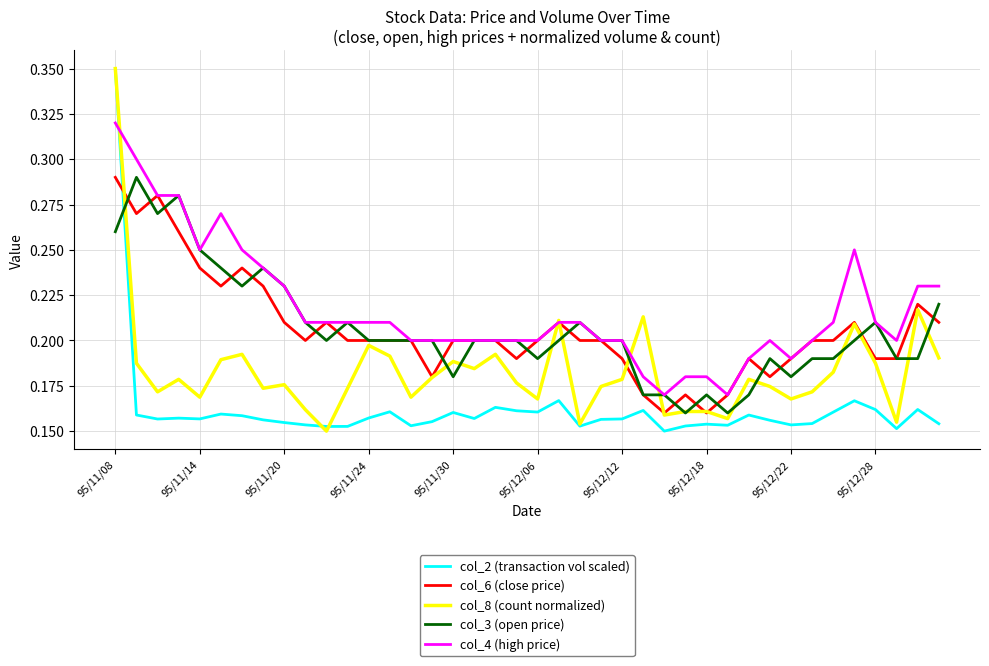

Which series has the largest total across all categories?

col_4 (high price)